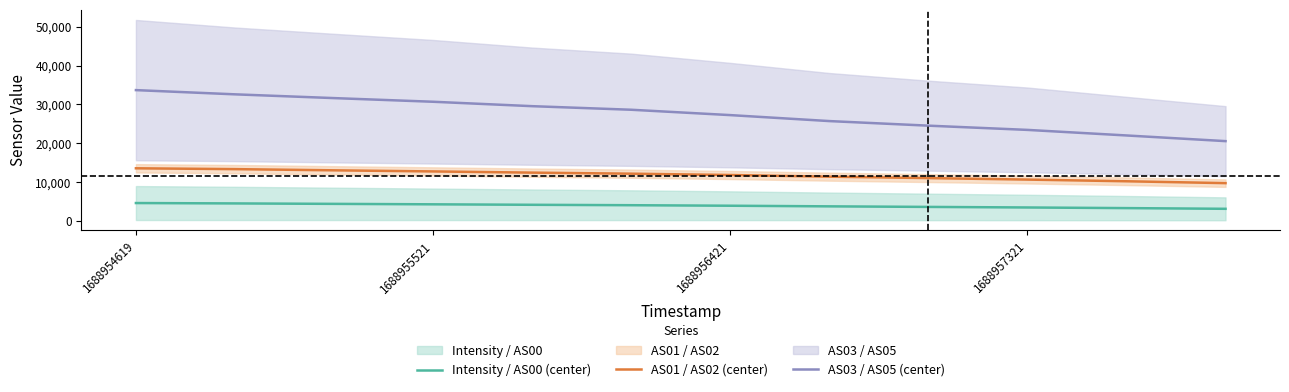

At which category is the sum across all series the highest?

1688954619